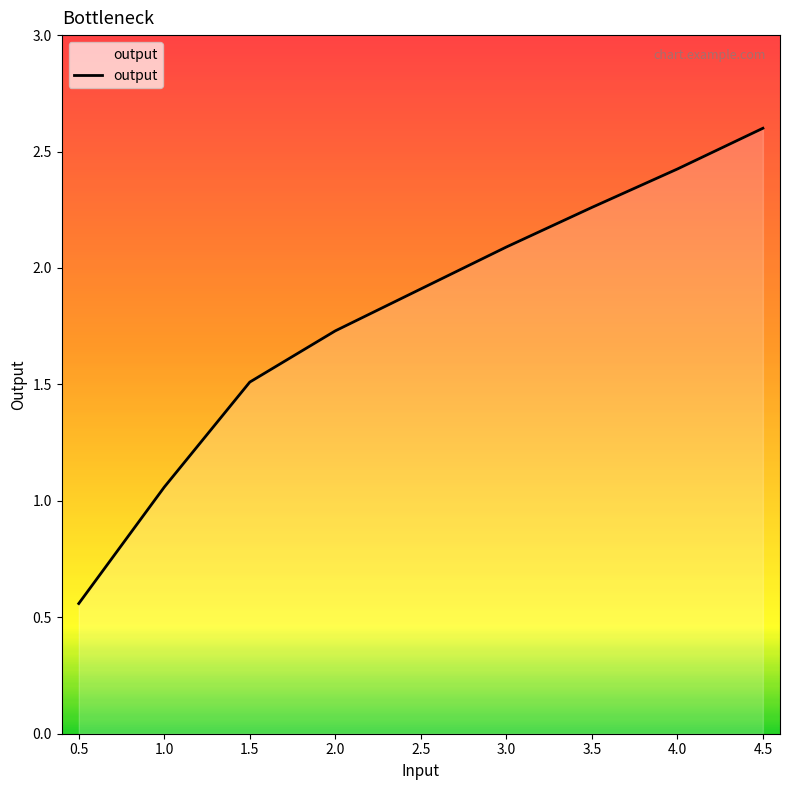

At which label does the data first exceed 1?

1.0